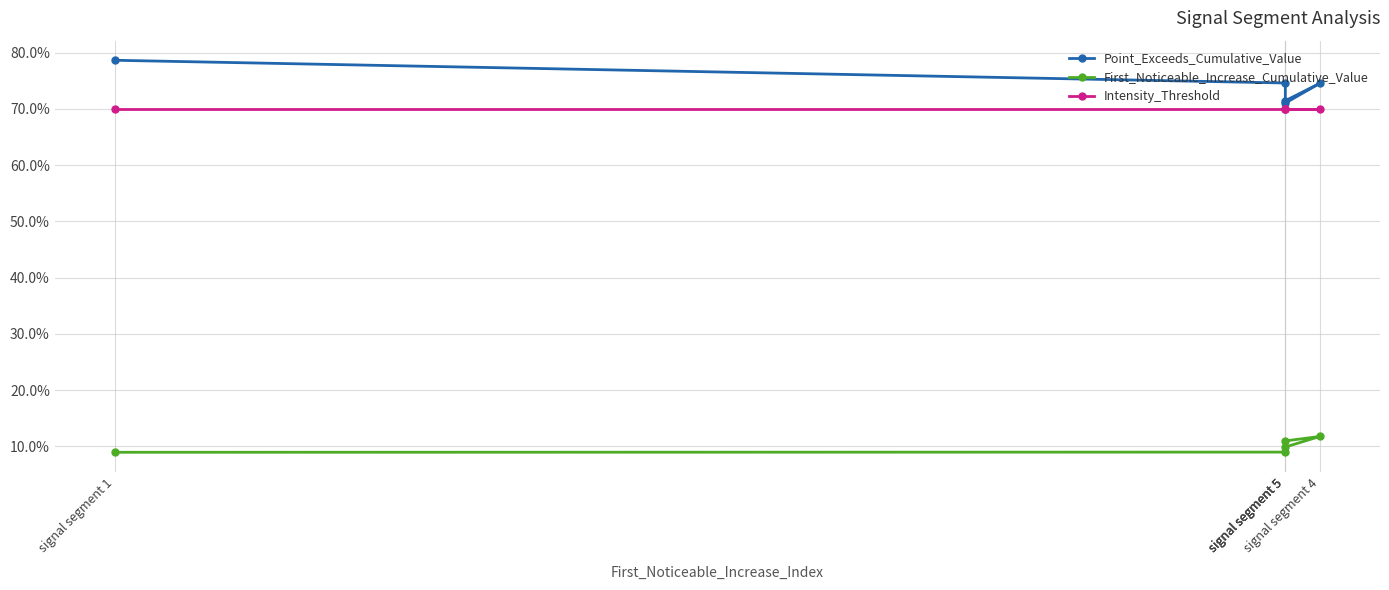

Which label corresponds to the smallest value in the chart?

signal segment 1